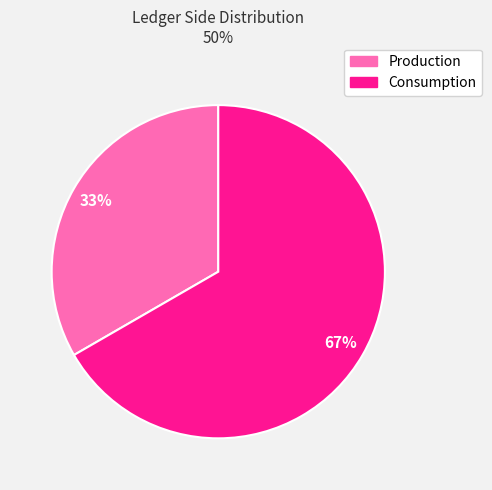

Which slice represents more than half of the pie?

Consumption